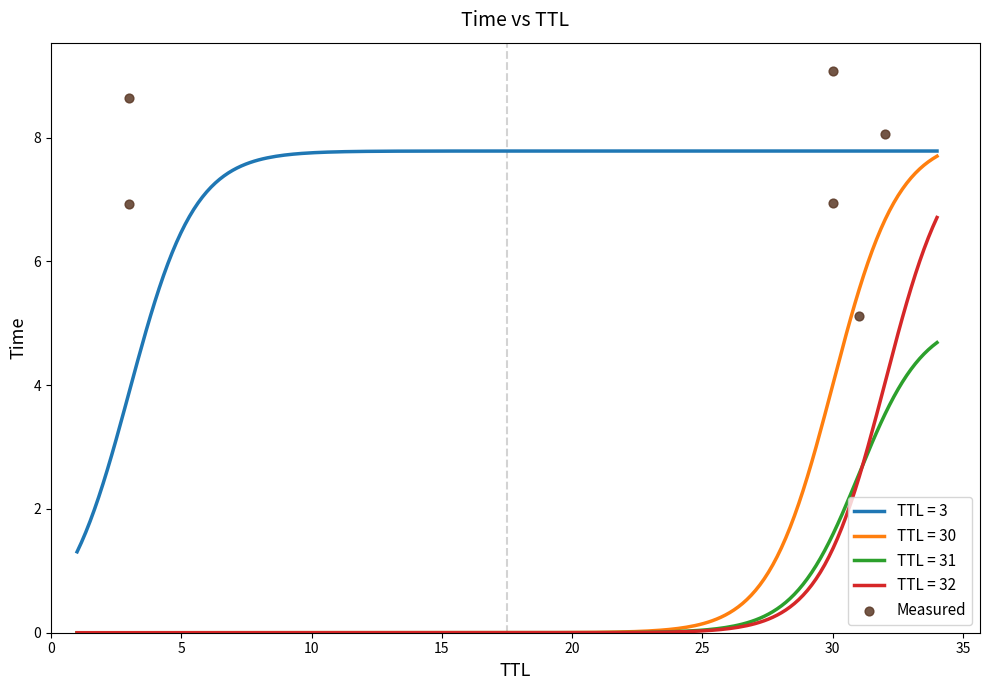

True or false: TTL = 3 and TTL = 32 intersect in this chart.

False